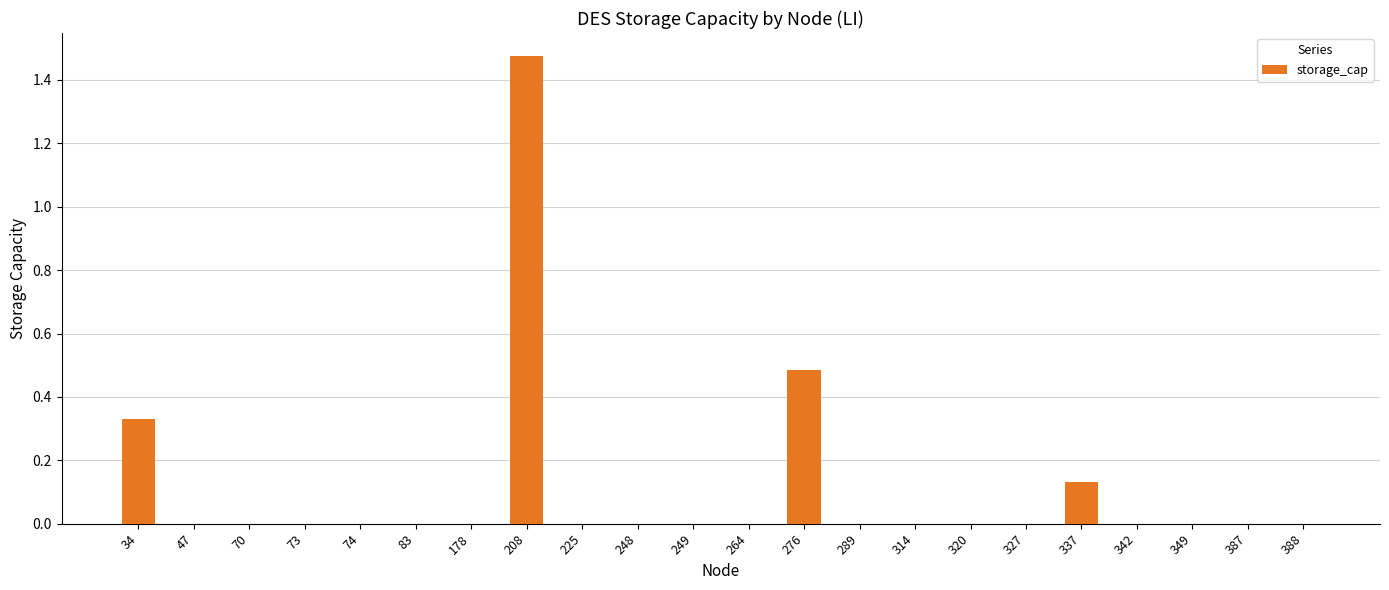

Which label corresponds to the largest value in the chart?

208